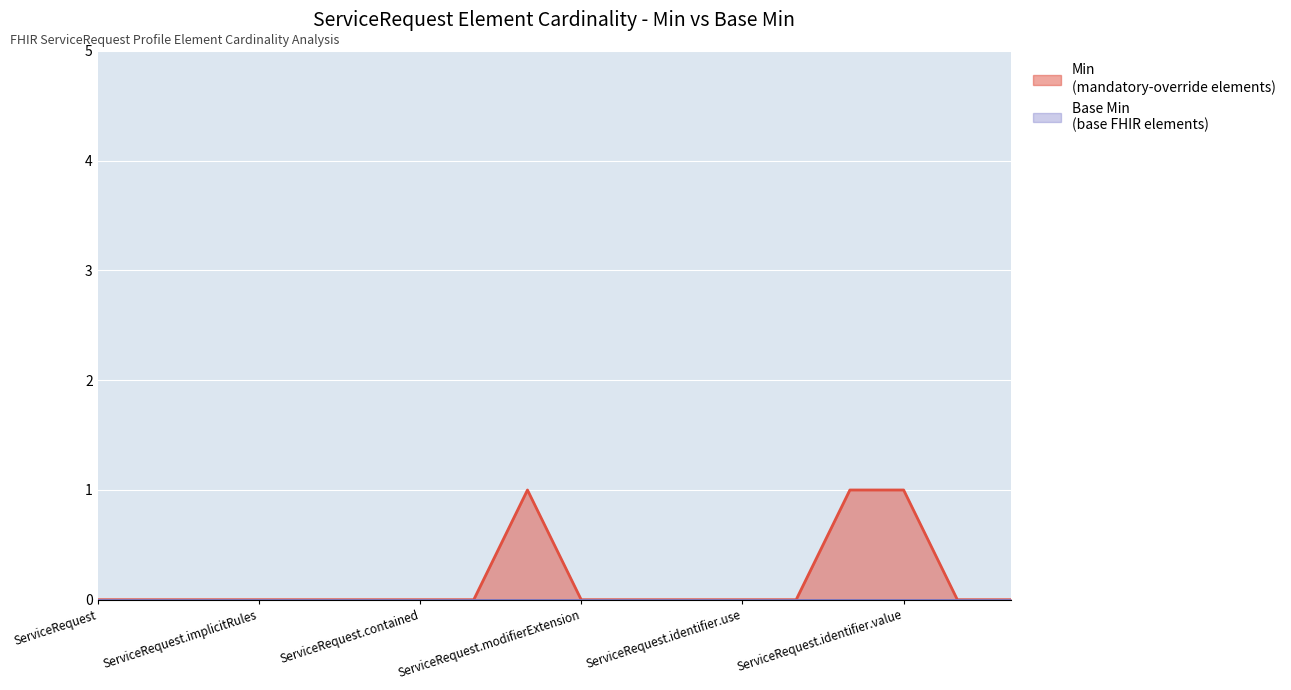

List the labels in order of value, largest first.

ServiceRequest.extension (statusReason), ServiceRequest.identifier.system, ServiceRequest.identifier.value, ServiceRequest, ServiceRequest.id, ServiceRequest.meta, ServiceRequest.implicitRules, ServiceRequest.language, ServiceRequest.text, ServiceRequest.contained, ServiceRequest.extension, ServiceRequest.modifierExtension, ServiceRequest.identifier, ServiceRequest.identifier.id, ServiceRequest.identifier.use, ServiceRequest.identifier.type, ServiceRequest.identifier.period, ServiceRequest.identifier.assigner